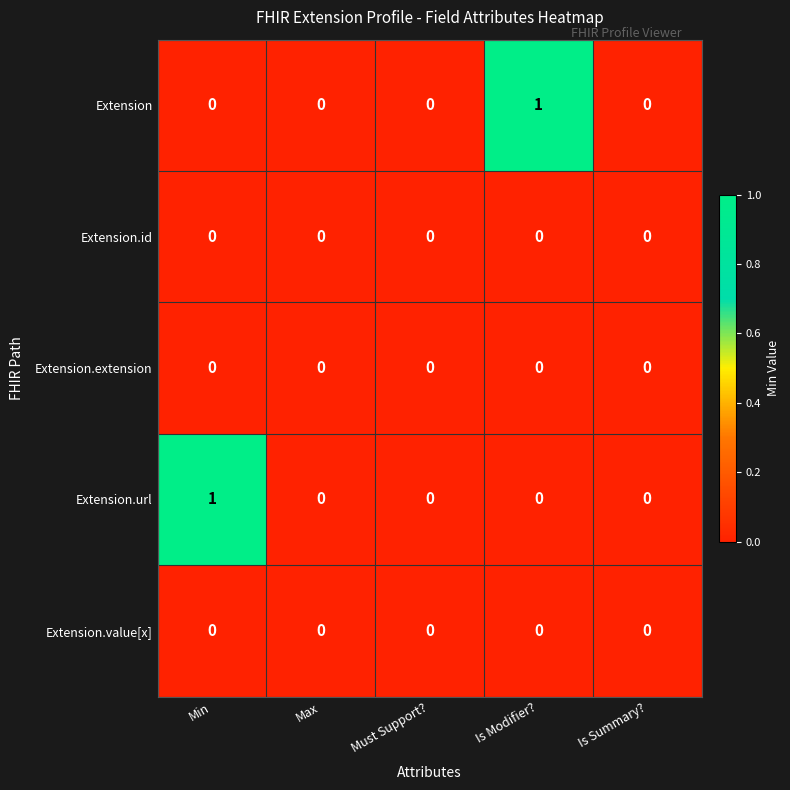

Reading left to right, what are all the values shown in this chart?

Extension: Min=0	Max=0	Must Support?=0	Is Modifier?=1	Is Summary?=0
Extension.id: Min=0	Max=0	Must Support?=0	Is Modifier?=0	Is Summary?=0
Extension.extension: Min=0	Max=0	Must Support?=0	Is Modifier?=0	Is Summary?=0
Extension.url: Min=1	Max=0	Must Support?=0	Is Modifier?=0	Is Summary?=0
Extension.value[x]: Min=0	Max=0	Must Support?=0	Is Modifier?=0	Is Summary?=0